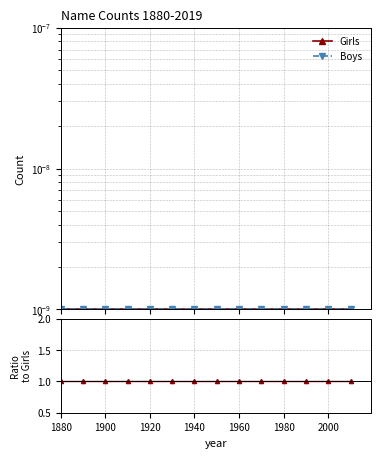

True or false: Girls has a value of 0.0 at 1880.

False